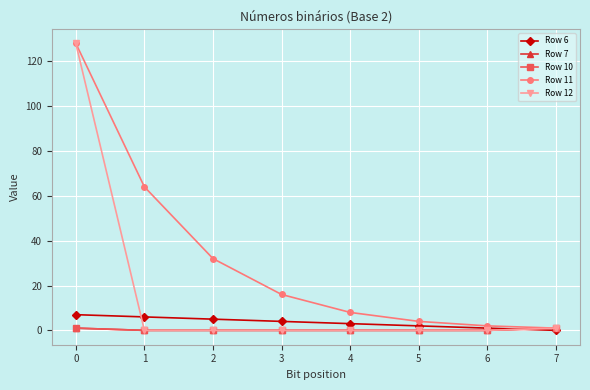

What is the sum of all Row 12 values?

129